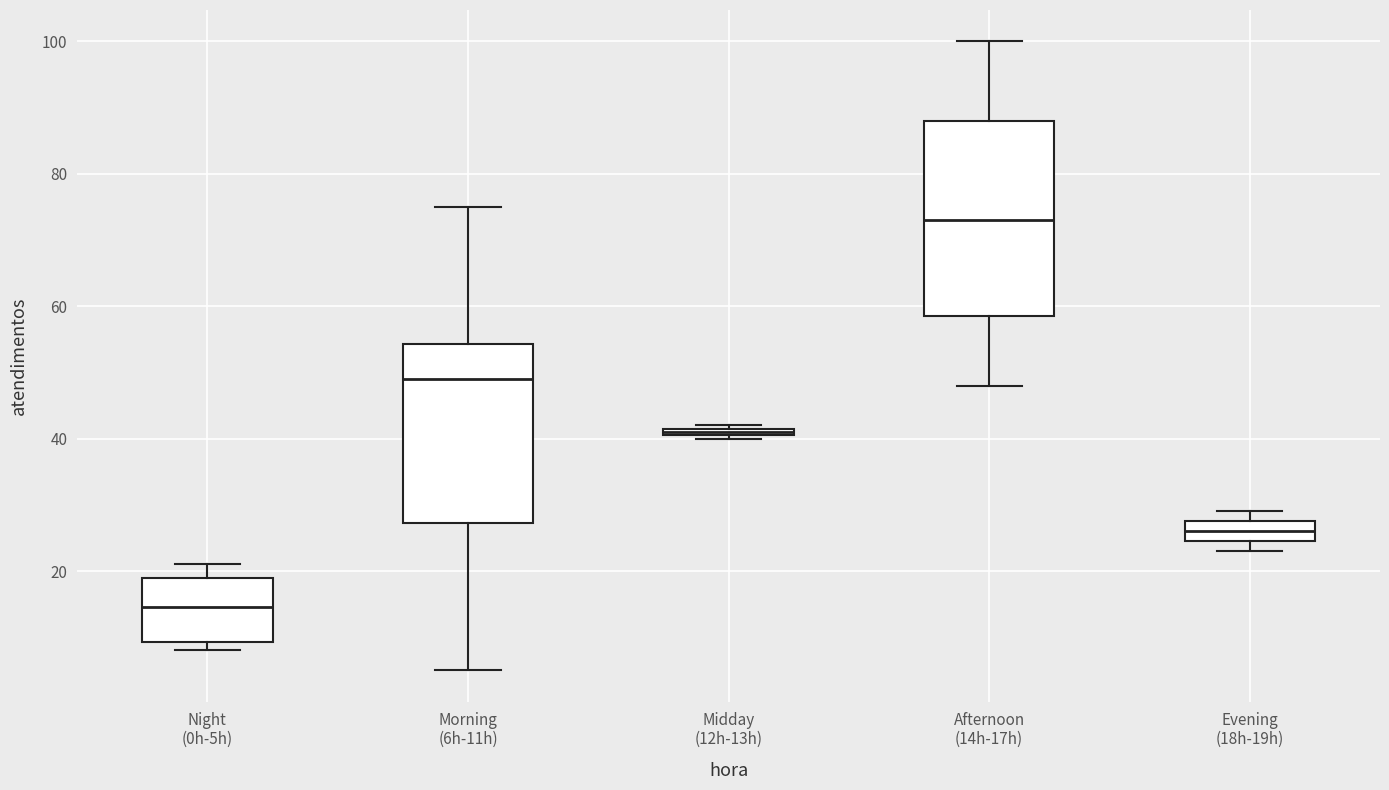

Which box's median line is the lowest?

Night (0h-5h)